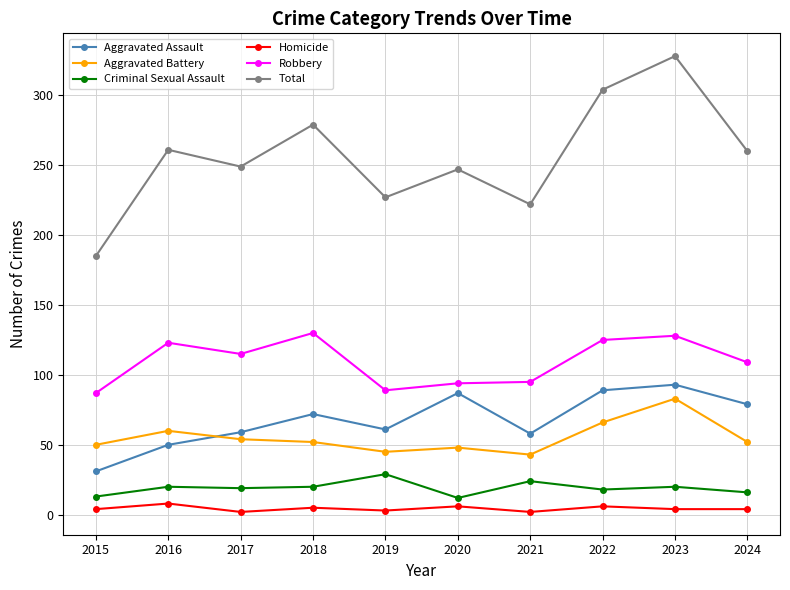

Where is the first local maximum for Aggravated Assault?

2018